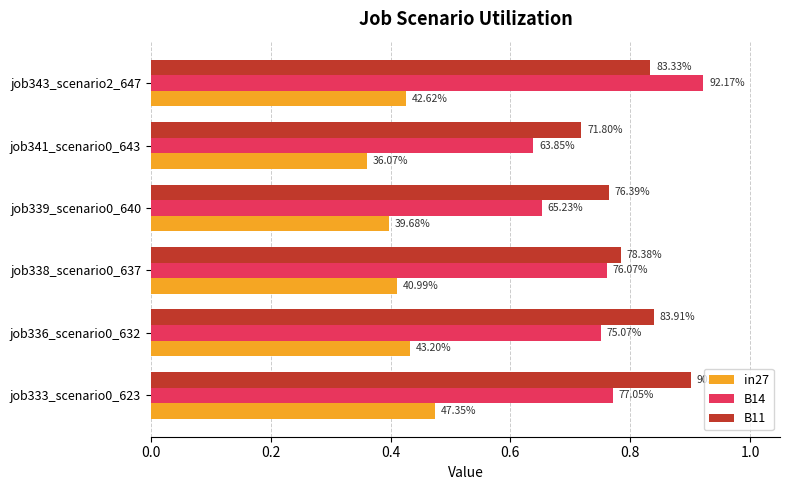

How many in27 values are between 0 and 1?

6